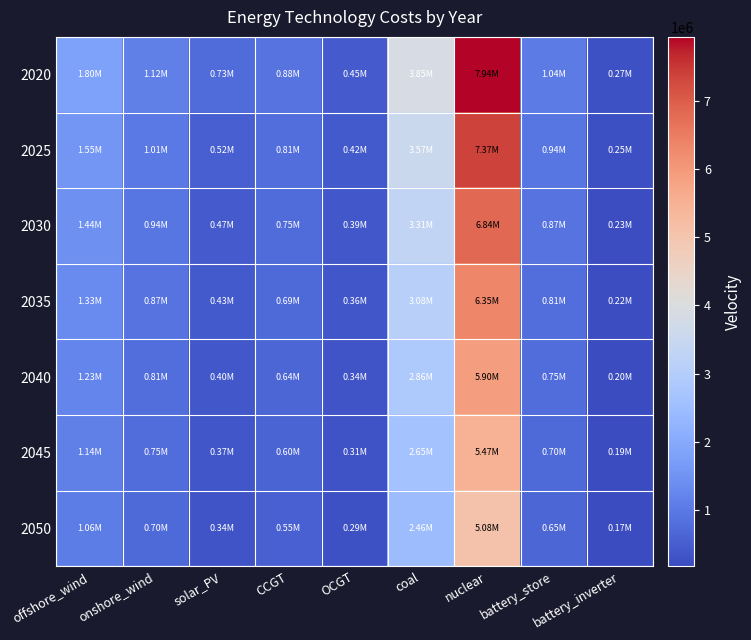

What is the minimum value shown in the chart?

172735.9